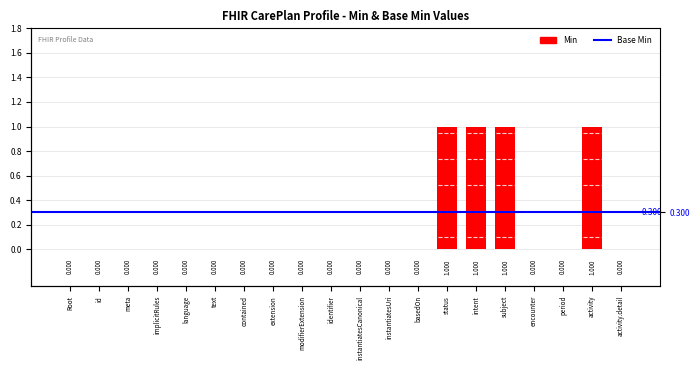

The value at basedOn is 0. True or false?

False